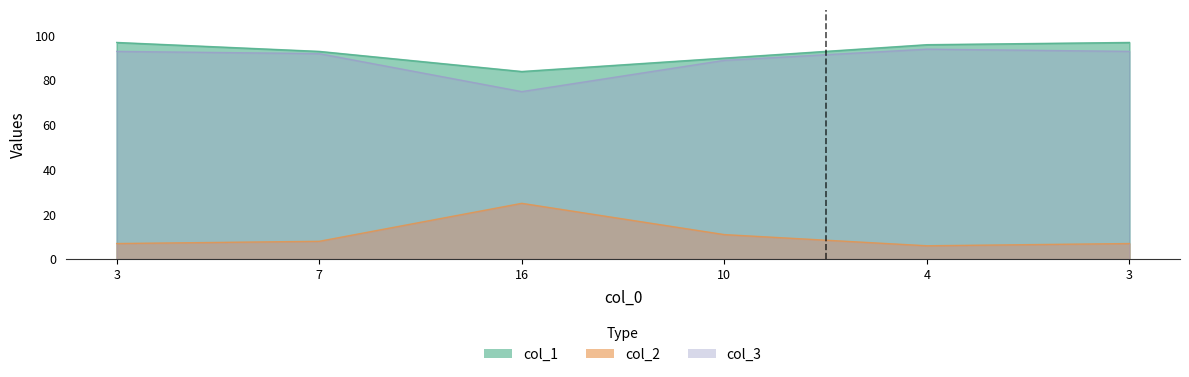

True or false: col_3 has a value of 93 at 3.

True